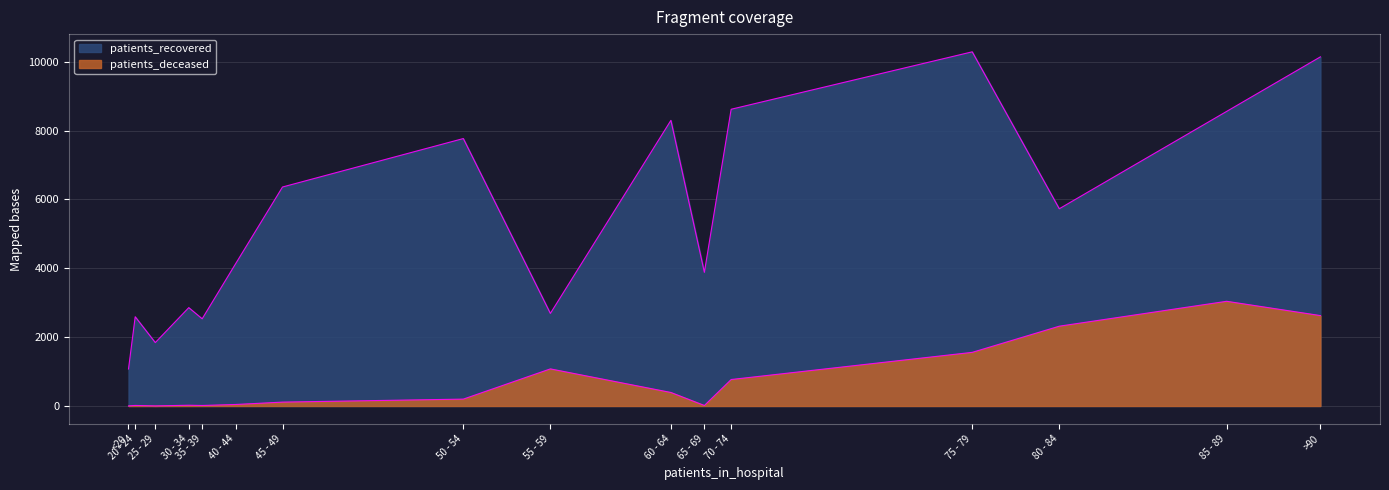

Count the number of categories in the chart.

16